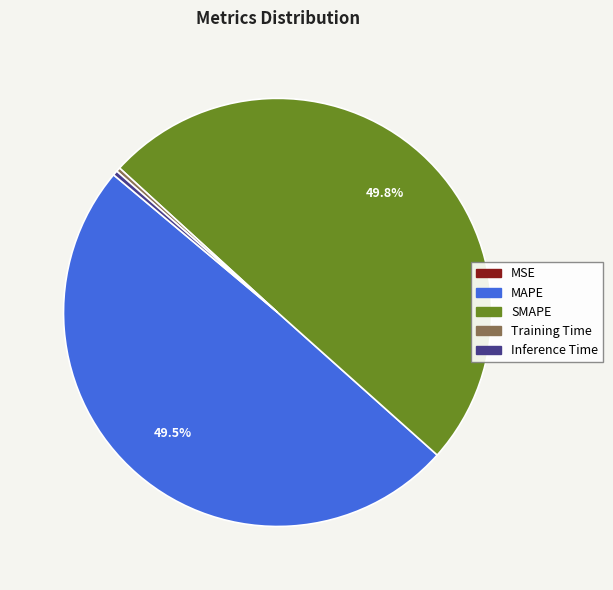

What percentage do MAPE and SMAPE together represent?

99.3%